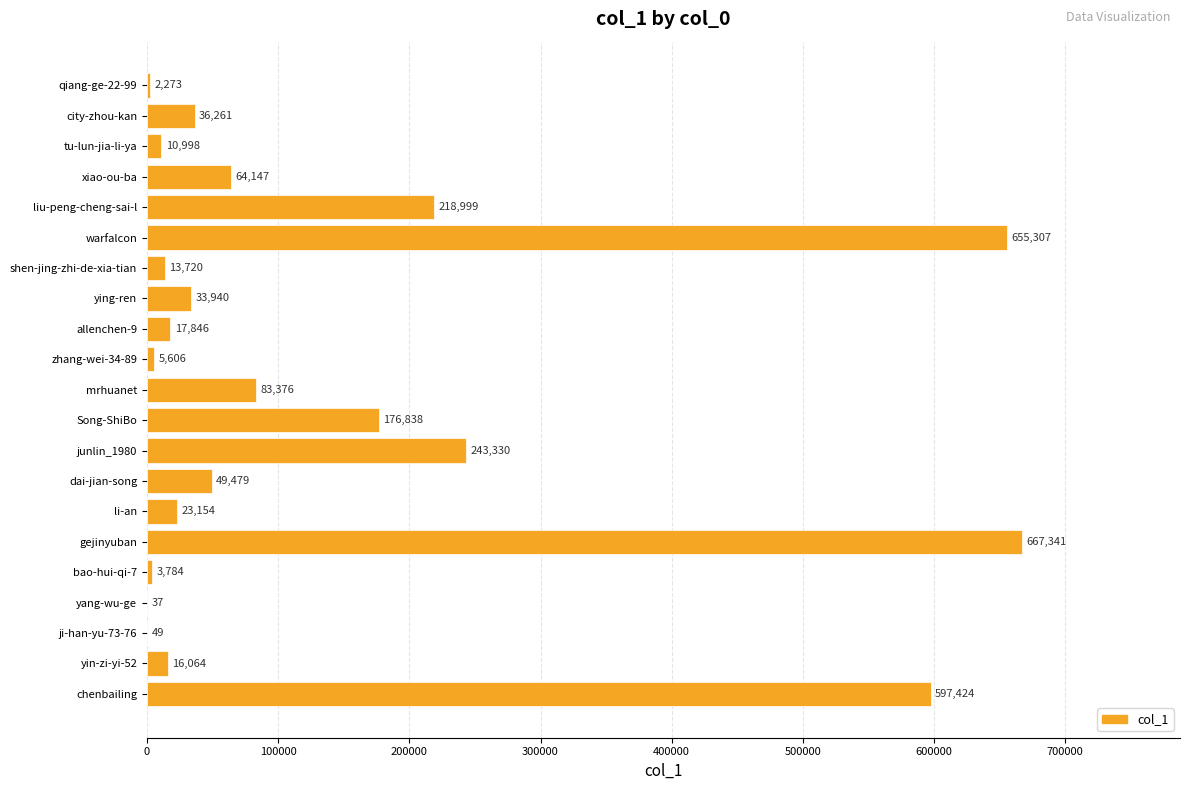

What is the change in value from dai-jian-song to bao-hui-qi-7?

-45695